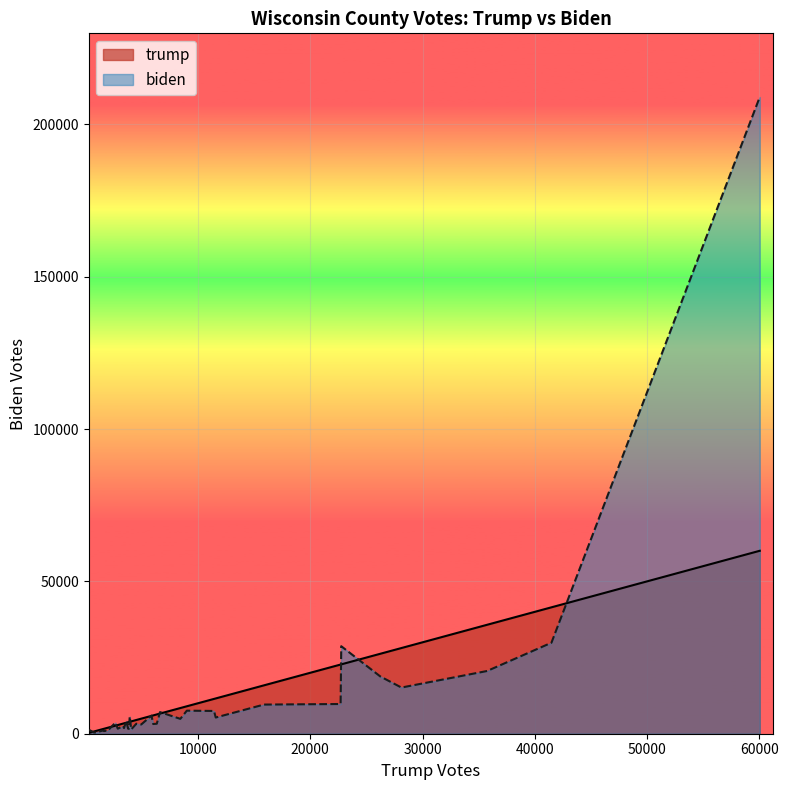

Rank the series by their average value, from lowest to highest.

trump, biden